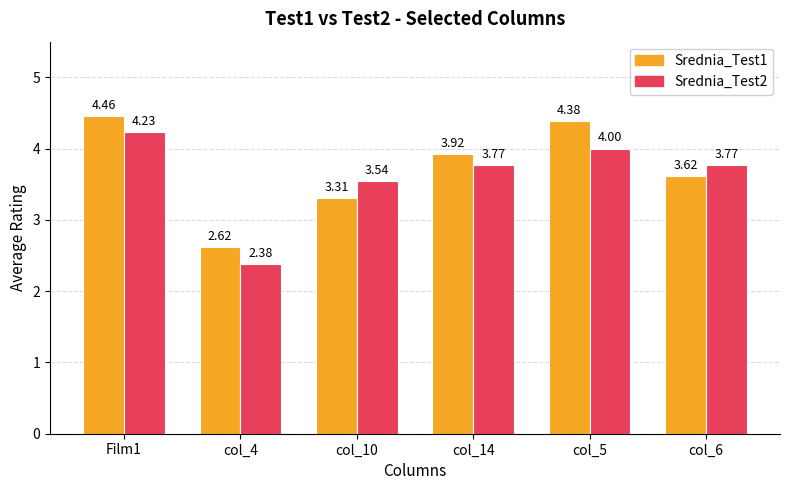

What is the difference between the maximum and minimum values in the Srednia_Test1 series?

1.8